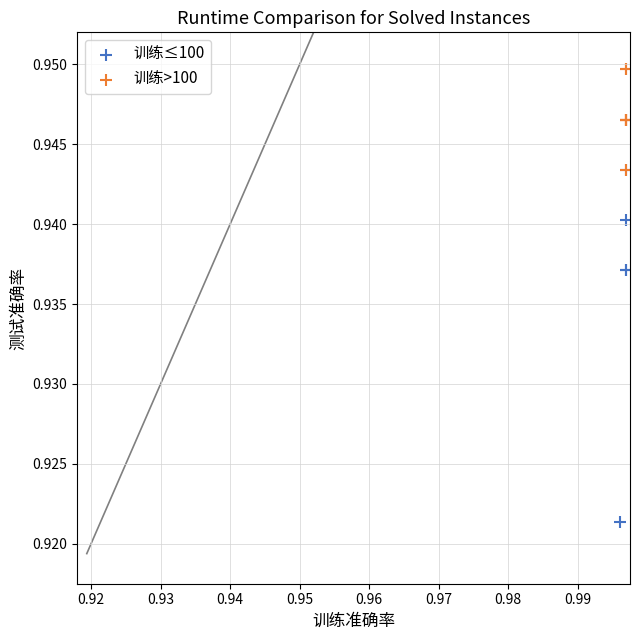

Which series contains the lowest Y value?

训练≤100